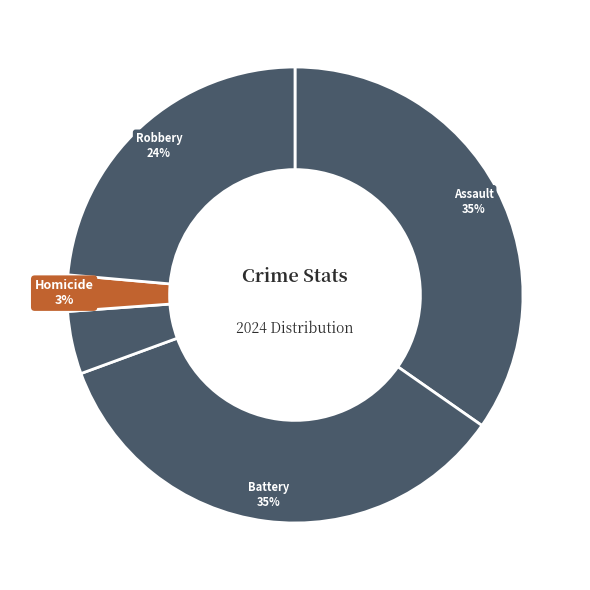

How many slices are in this pie chart?

5